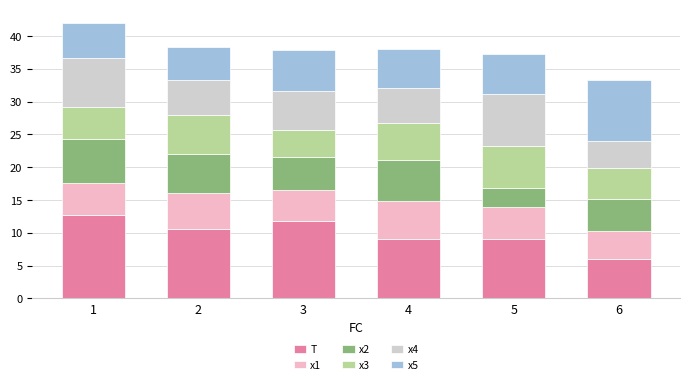

What is the sum of the T values at 1 and 4?

21.7